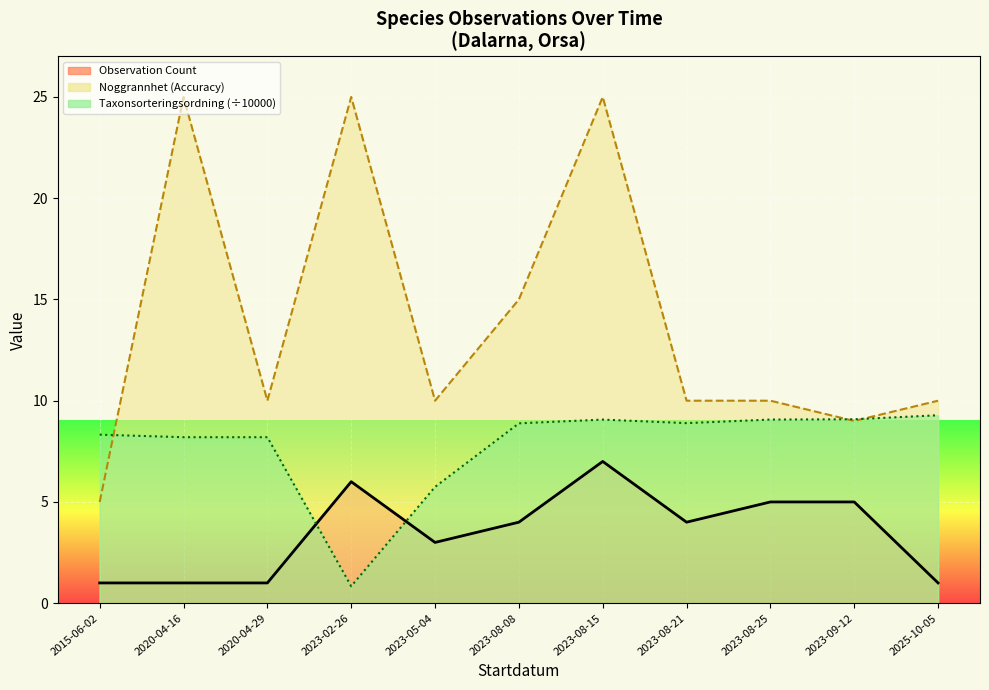

What is the spread (max minus min) of values at 2023-09-12?

4.1